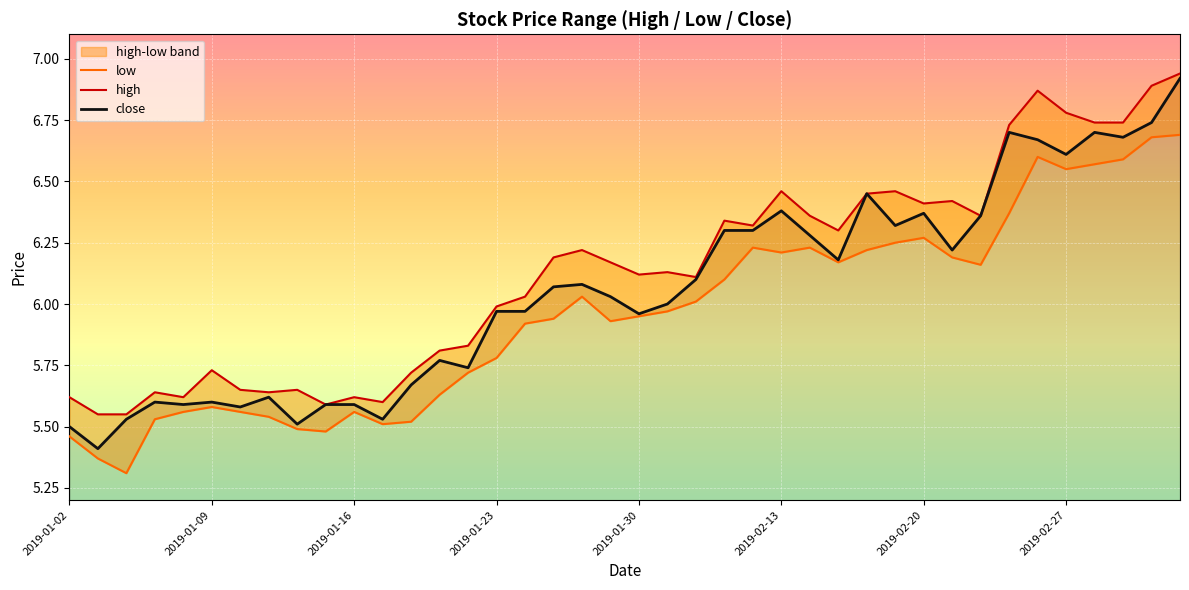

Reading left to right, what are all the values shown in this chart?

low: 5.5	5.4	5.3	5.5	5.6	5.6	5.6	5.5	5.5	5.5	5.6	5.5	5.5	5.6	5.7	5.8	5.9	5.9	6.0	5.9	6.0	6.0	6.0	6.1	6.2	6.2	6.2	6.2	6.2	6.2	6.3	6.2	6.2	6.4	6.6	6.5	6.6	6.6	6.7	6.7
high: 5.6	5.5	5.5	5.6	5.6	5.7	5.7	5.6	5.7	5.6	5.6	5.6	5.7	5.8	5.8	6.0	6.0	6.2	6.2	6.2	6.1	6.1	6.1	6.3	6.3	6.5	6.4	6.3	6.5	6.5	6.4	6.4	6.4	6.7	6.9	6.8	6.7	6.7	6.9	6.9
close: 5.5	5.4	5.5	5.6	5.6	5.6	5.6	5.6	5.5	5.6	5.6	5.5	5.7	5.8	5.7	6.0	6.0	6.1	6.1	6.0	6.0	6.0	6.1	6.3	6.3	6.4	6.3	6.2	6.5	6.3	6.4	6.2	6.4	6.7	6.7	6.6	6.7	6.7	6.7	6.9